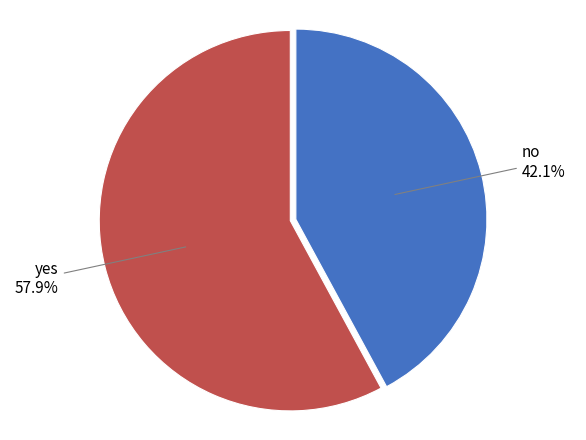

To the nearest percent, what is the average slice percentage?

50%